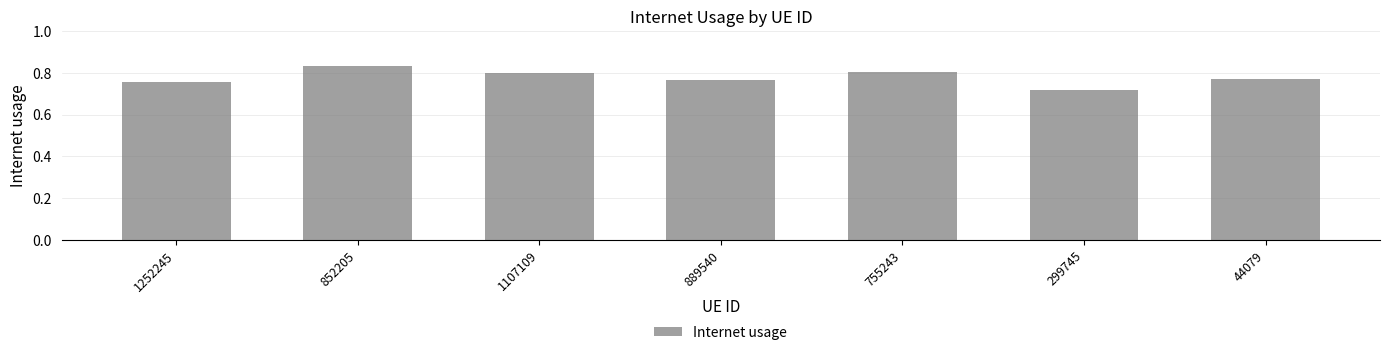

How many bars are there in total?

7